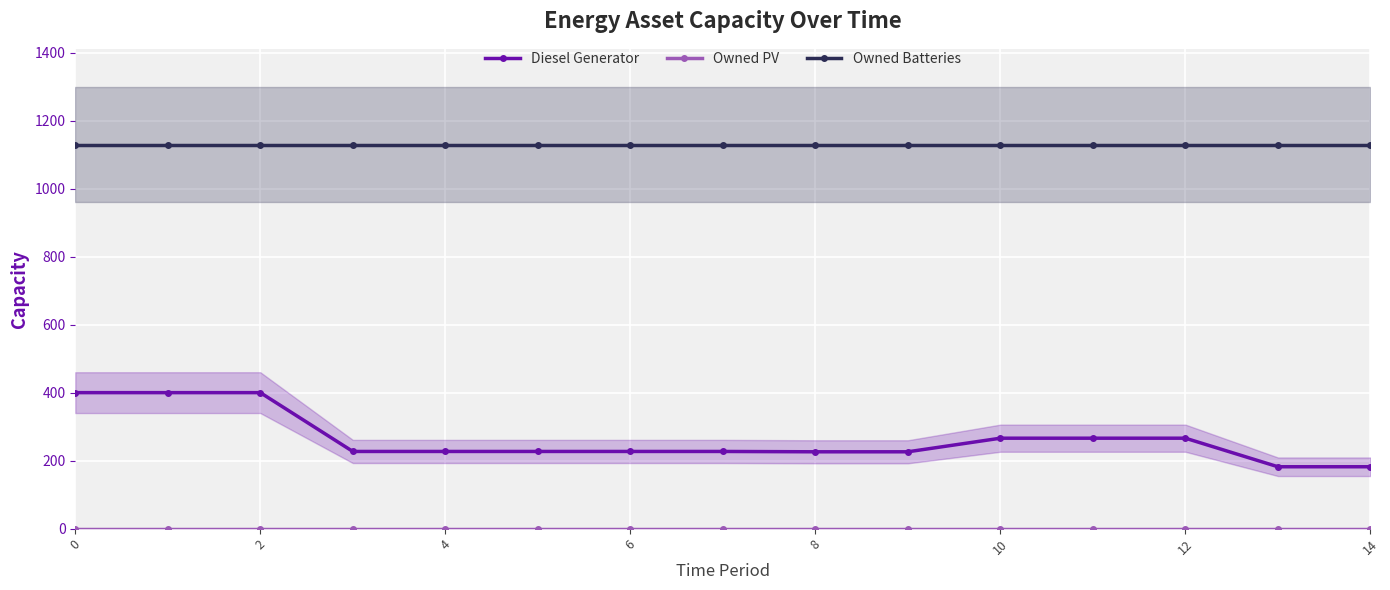

True or false: Diesel Generator and Owned Batteries intersect in this chart.

False